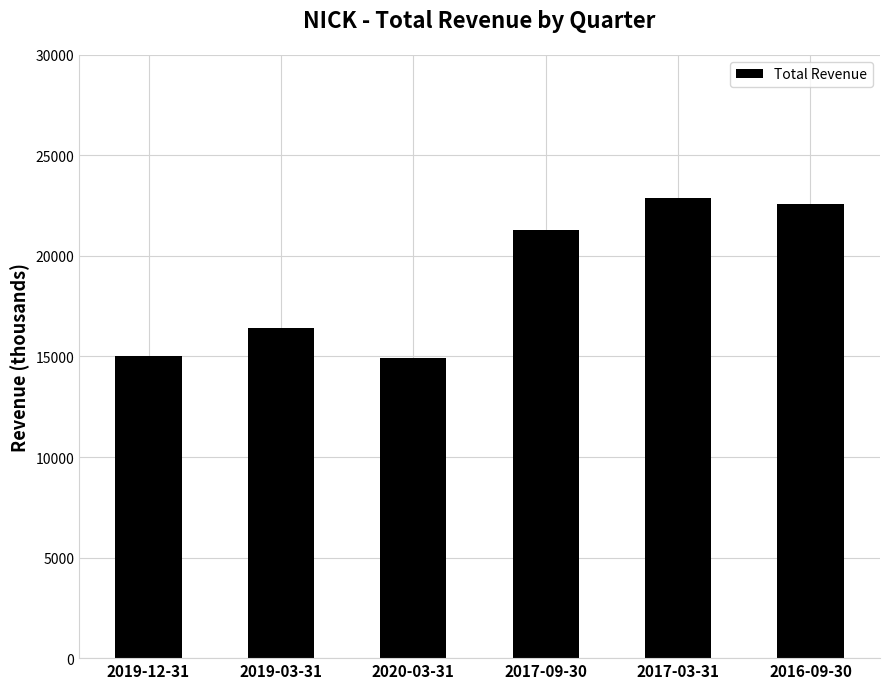

What position from the left is 2019-12-31?

1